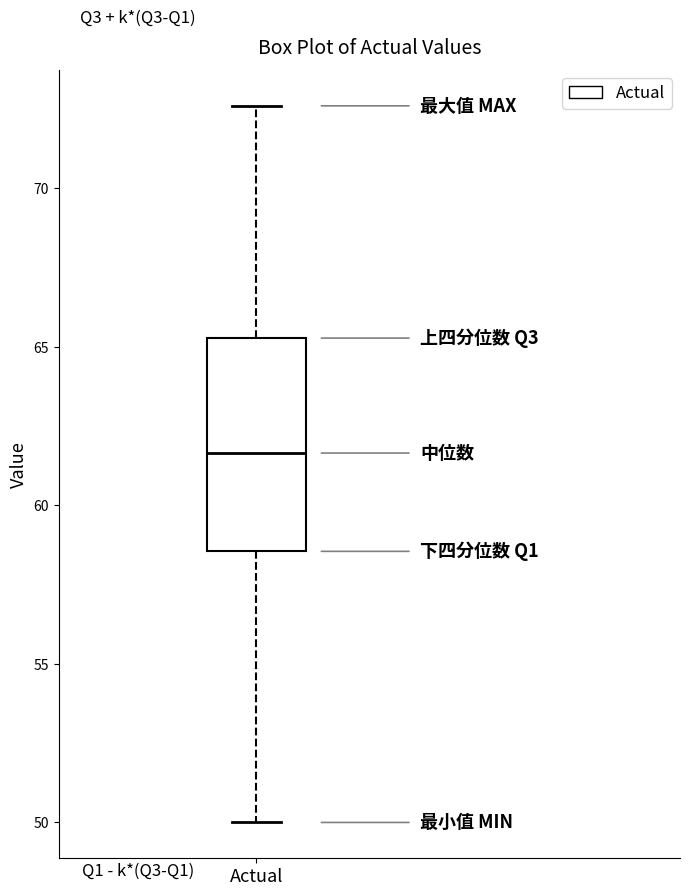

Transcribe this box plot: give where the median line is, the range the box spans, and where the two whiskers end, as read against the y-axis. The values are not printed on the chart, so give them approximately, as read against the axis.

median 61.5, box 58.5 to 65.5, whiskers 50.0 to 72.5